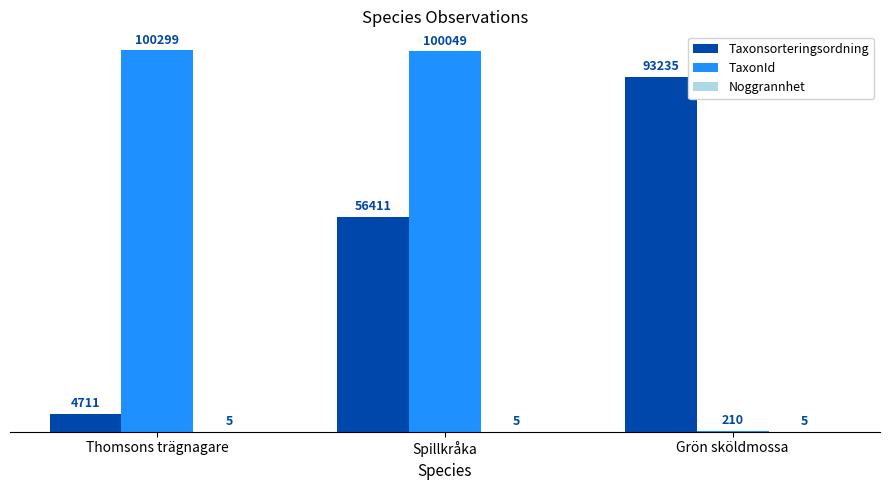

At which label does TaxonId first exceed 100049?

Thomsons trägnagare